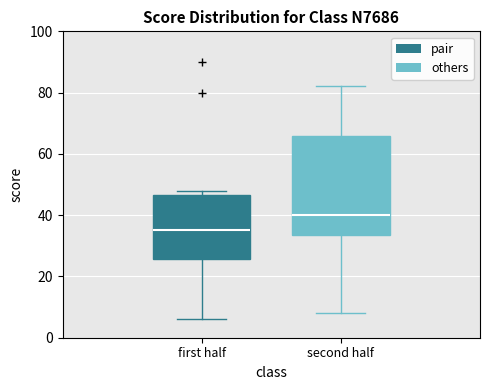

Reading left to right, transcribe this box plot: for each box, give where its median line is, the range the box spans, and where its two whiskers end, as read against the y-axis. The values are not printed on the chart, so give them approximately, as read against the axis.

first half: median 36, box 26 to 46, whiskers 6 to 48
second half: median 40, box 34 to 66, whiskers 8 to 82